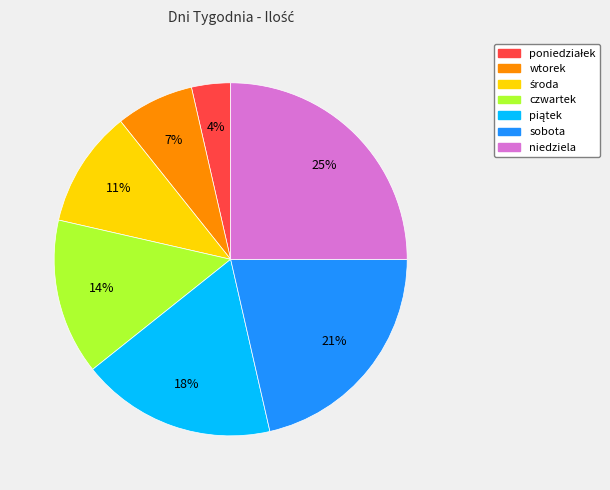

What is the largest slice in the pie chart?

niedziela